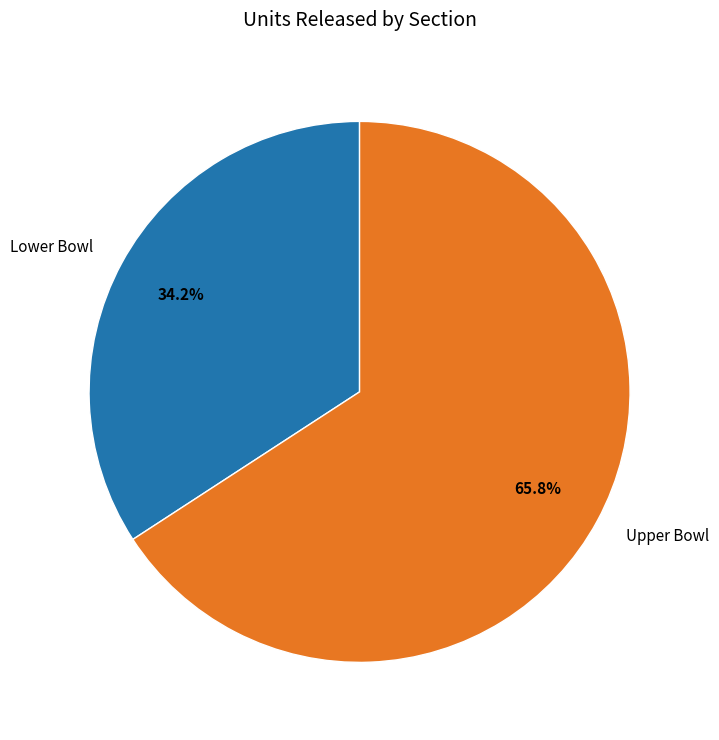

Does Lower Bowl represent more than half of the total?

No